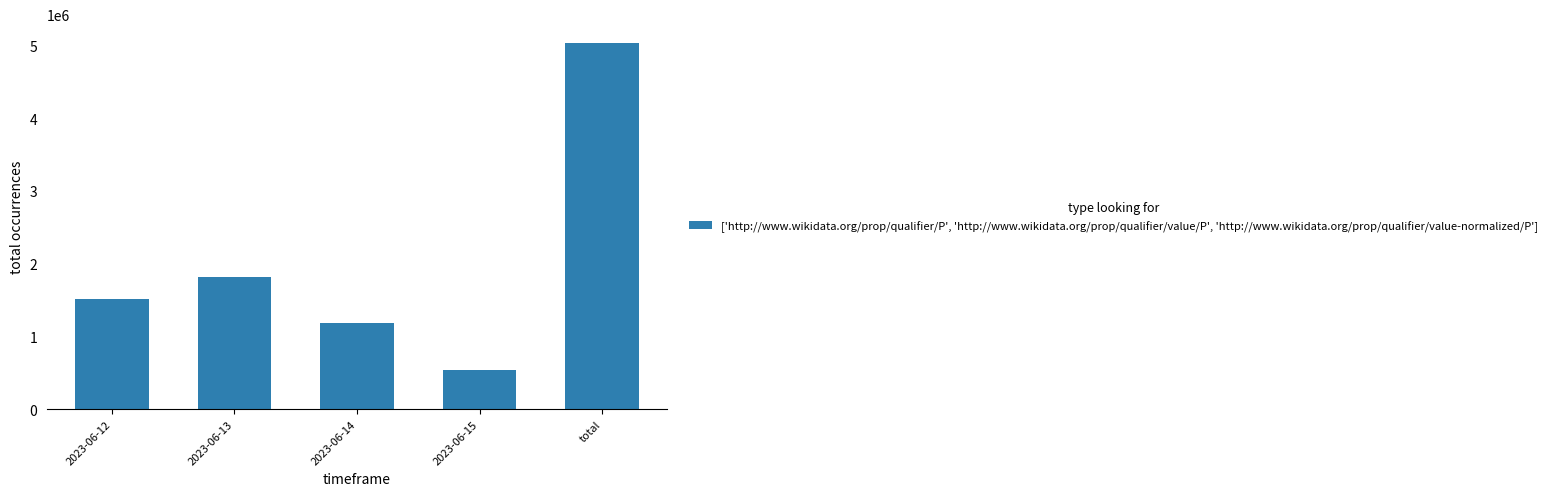

What is the value of the 3rd bar from the left?

1185975